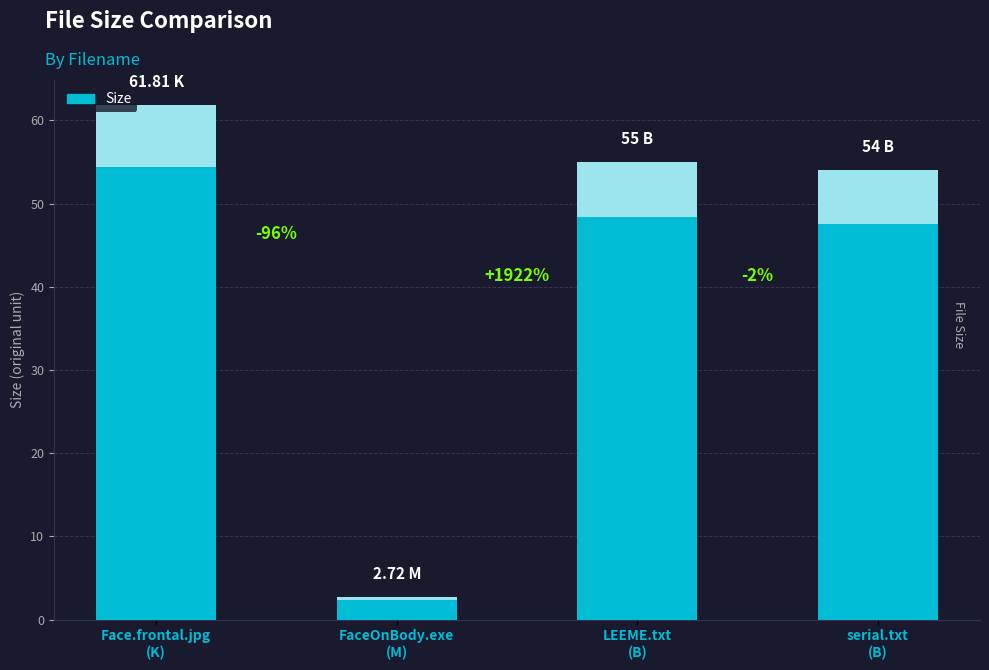

Where does the data first go above 55?

Face.frontal.jpg
(K)